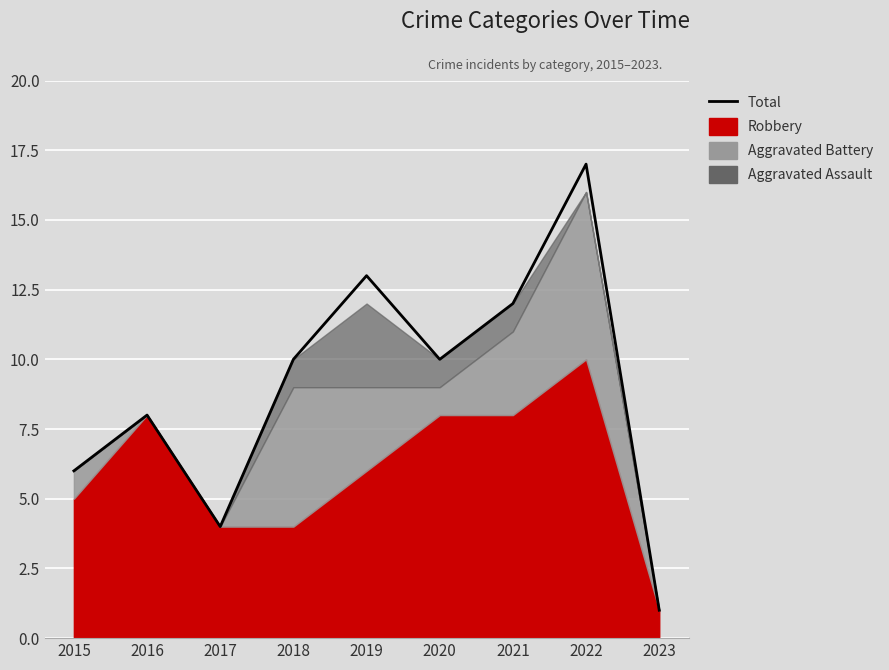

Which label corresponds to the smallest value in the chart?

2023